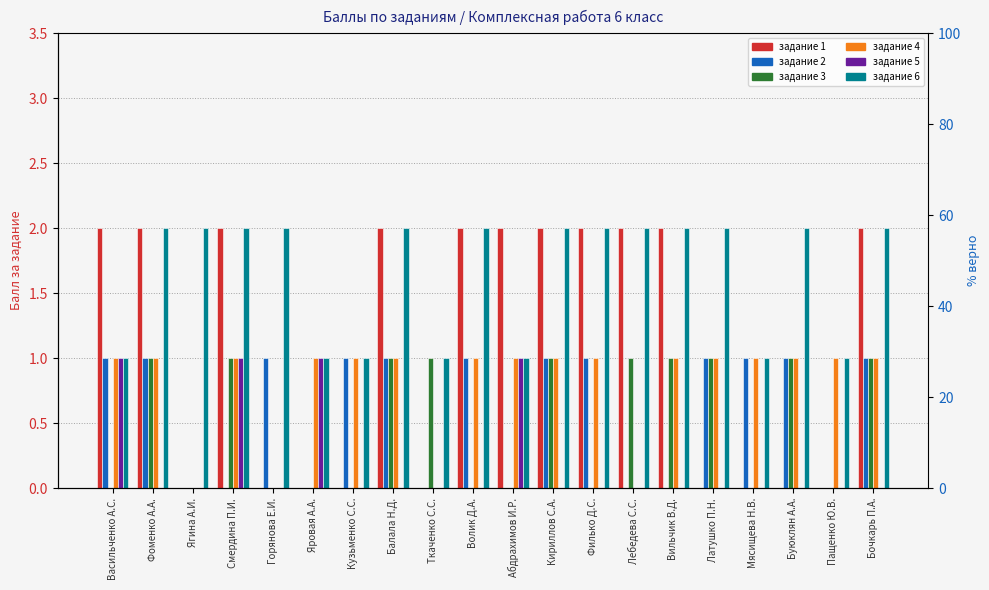

List the labels in order of задание 3 value, largest first.

Фоменко А.А., Смердина П.И., Балала Н.Д., Ткаченко С.С., Кириллов С.А., Лебедева С.С., Вильчик В.Д., Латушко П.Н., Буюклян А.А., Бочкарь П.А., Васильченко А.С., Ягина А.И., Горянова Е.И., Яровая А.А., Кузьменко С.С., Волик Д.А., Абдрахимов И.Р., Филько Д.С., Мясищева Н.В., Пащенко Ю.В.